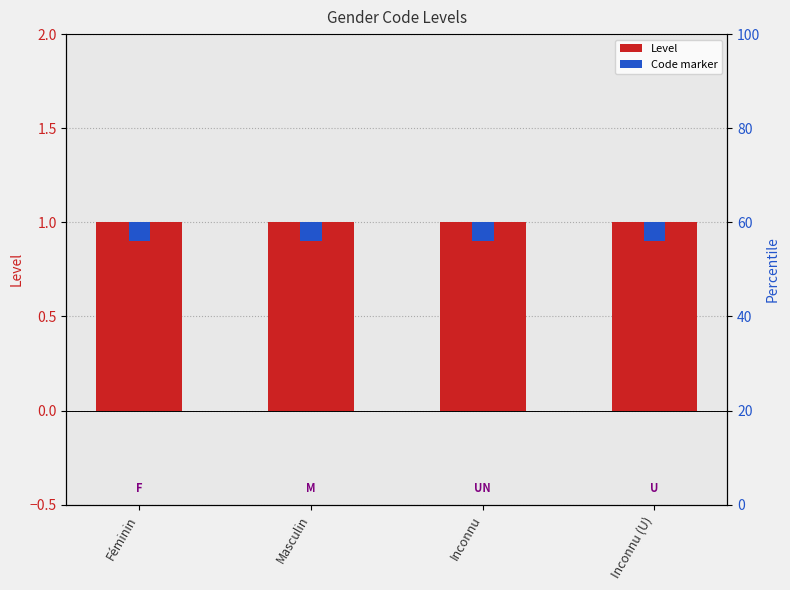

At how many categories does at least one series exceed 0?

4